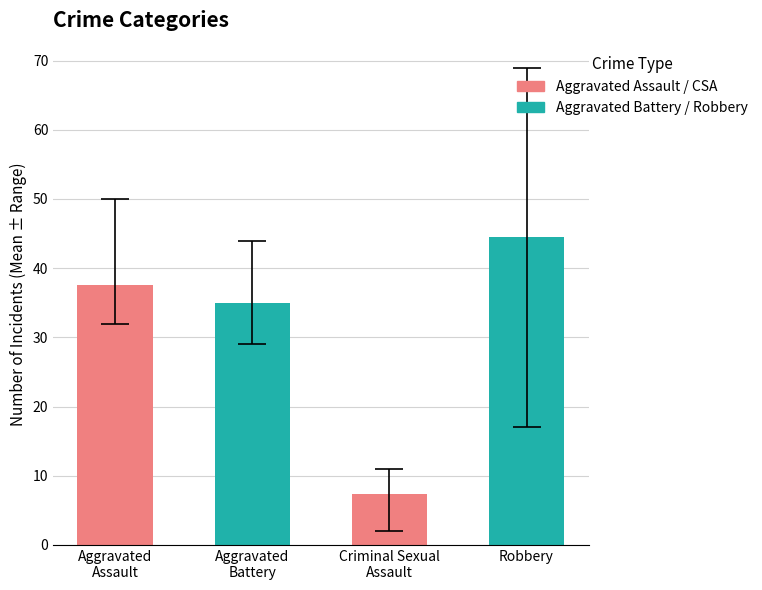

What is the difference between the maximum and minimum values?

37.1